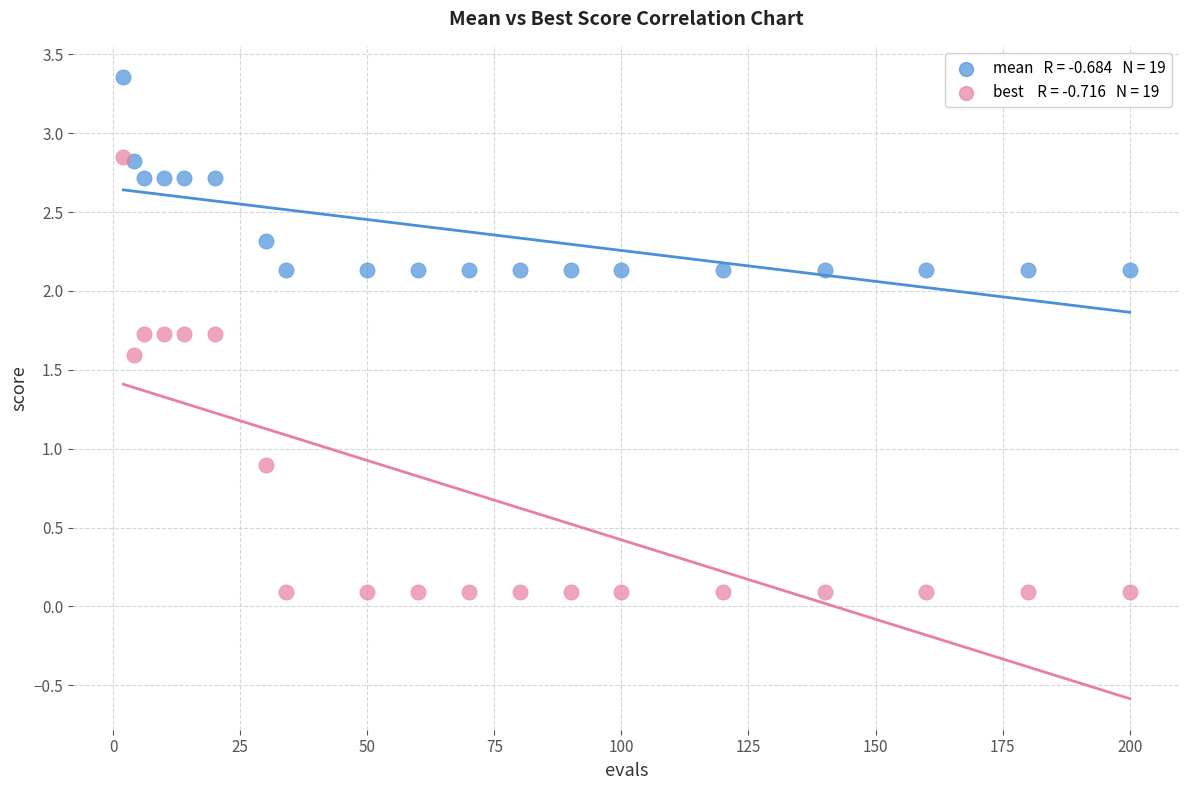

Across all series, what Y value is closest to 1?

0.9